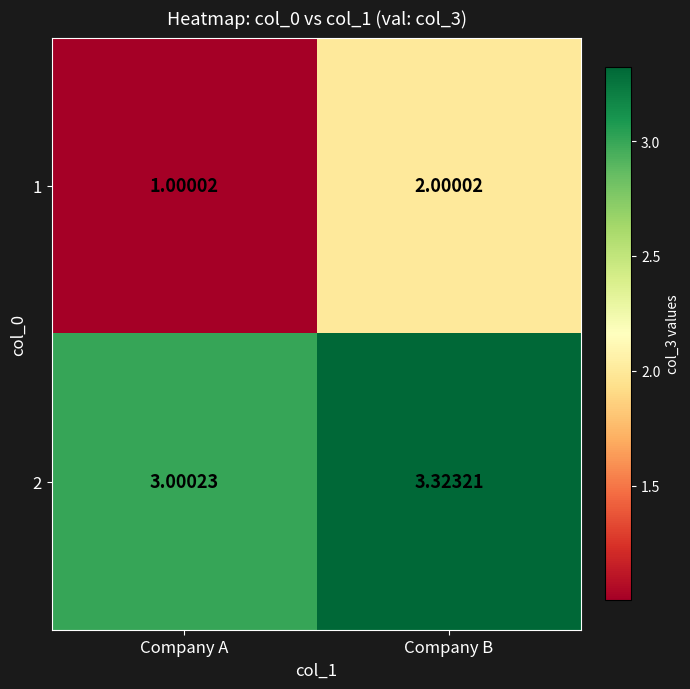

At which label does 2 reach its peak?

Company B